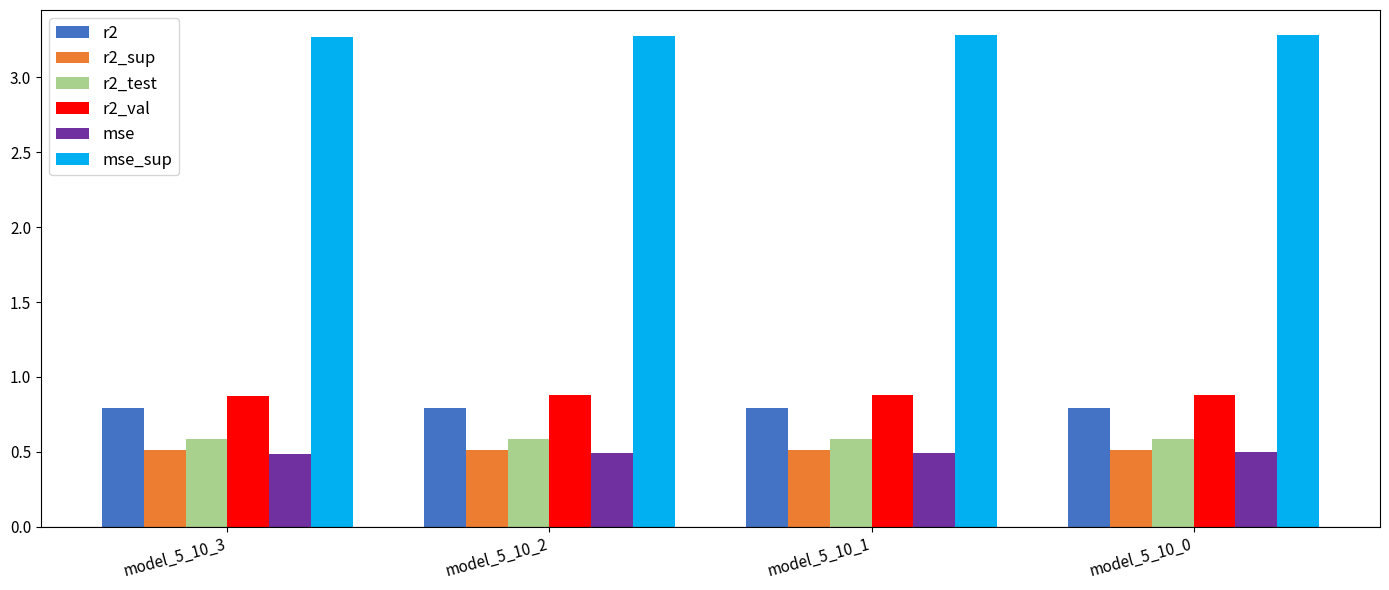

True or false: r2 has a value of 0.8 at model_5_10_3.

True